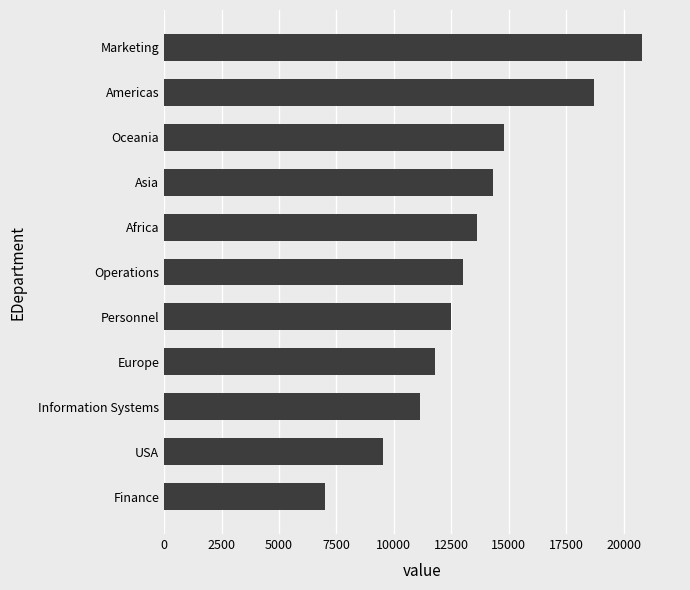

What is the change in value from Operations to Oceania?

+1790